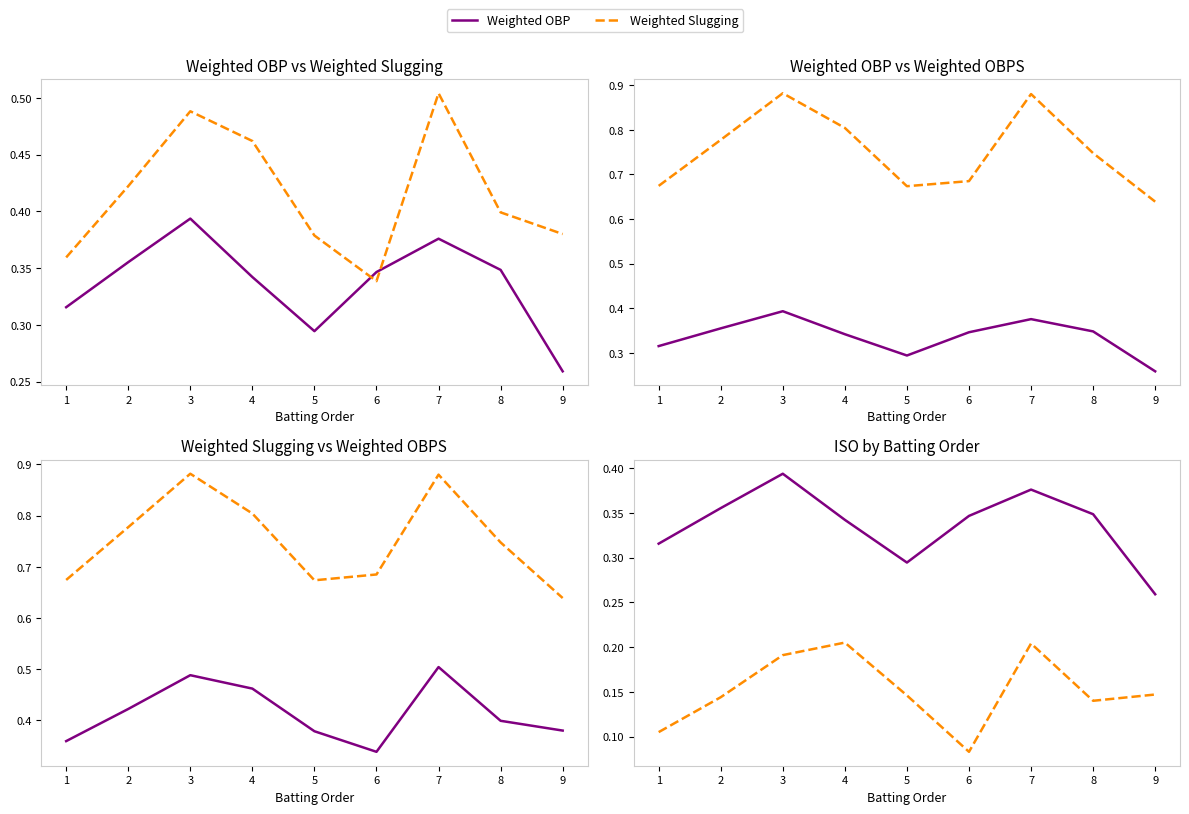

In ISO, how many points are lower than both neighbors (excluding endpoints)?

2